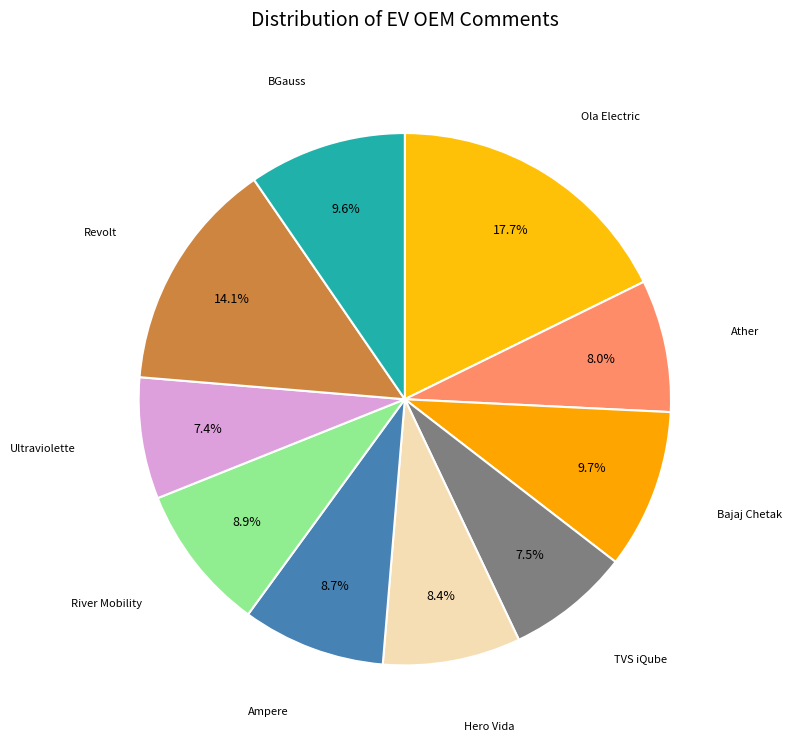

Count the number of slices in the pie.

10